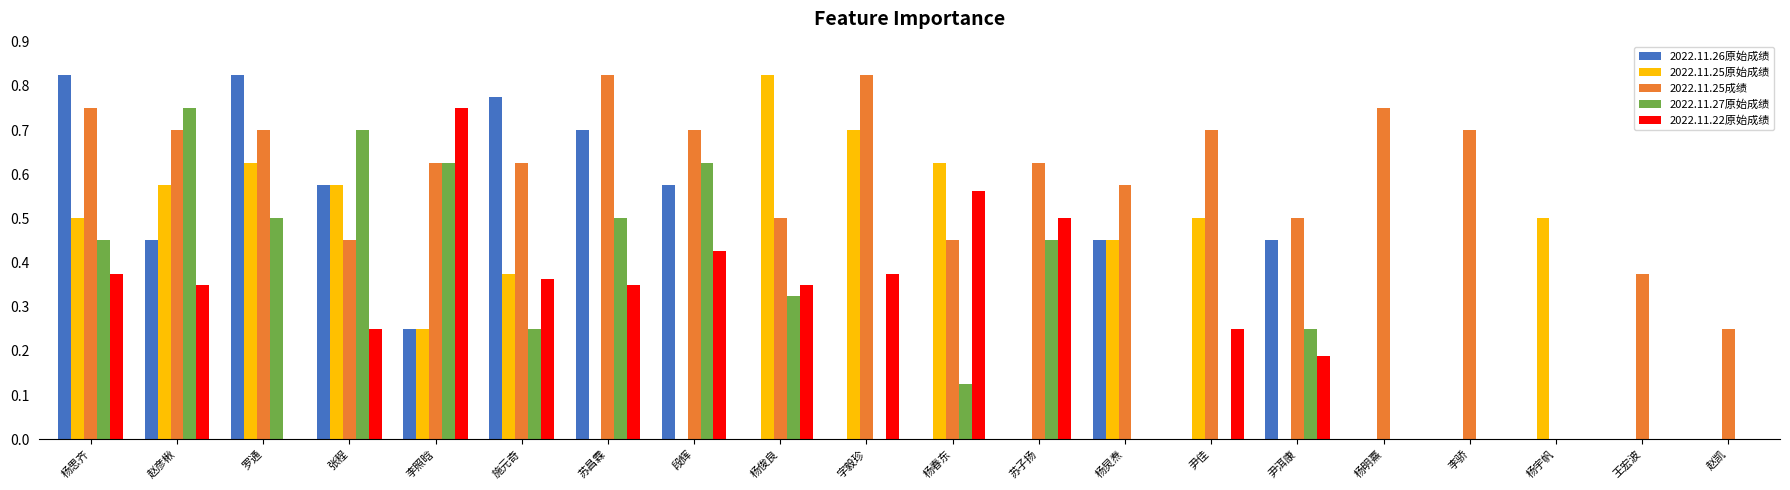

Are the bars grouped side by side (vs. stacked)?

Yes